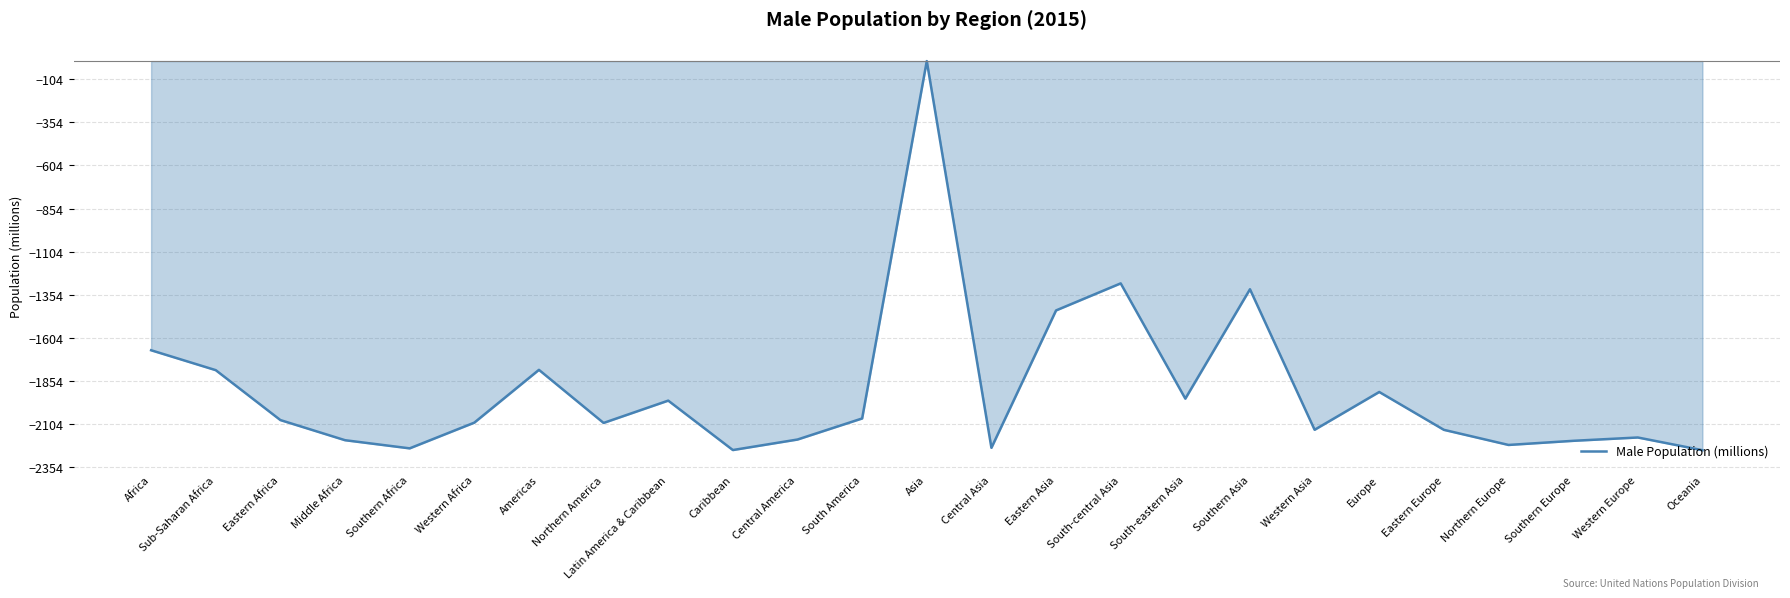

How many negative values are there?

24